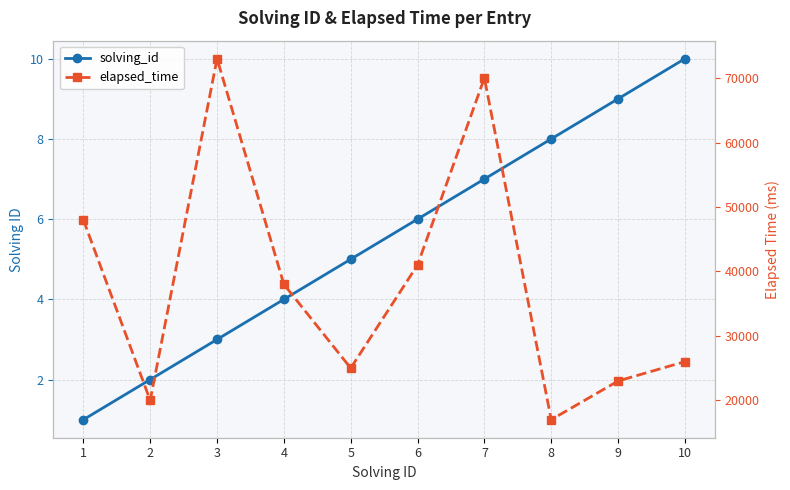

What is the difference between the maximum and minimum values in the elapsed_time series?

56000